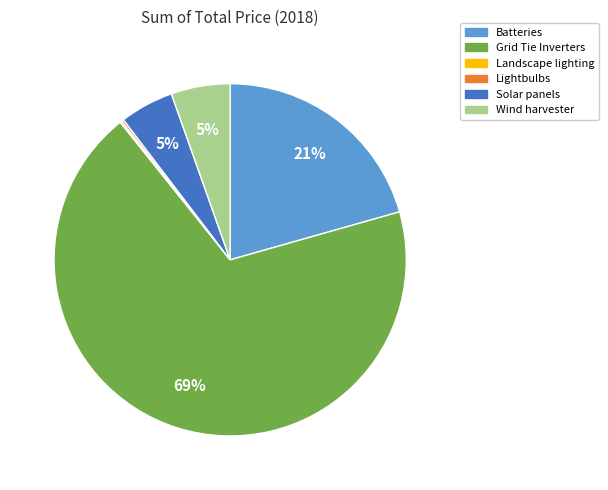

What percentage is the Wind harvester slice, to the nearest percent?

5%